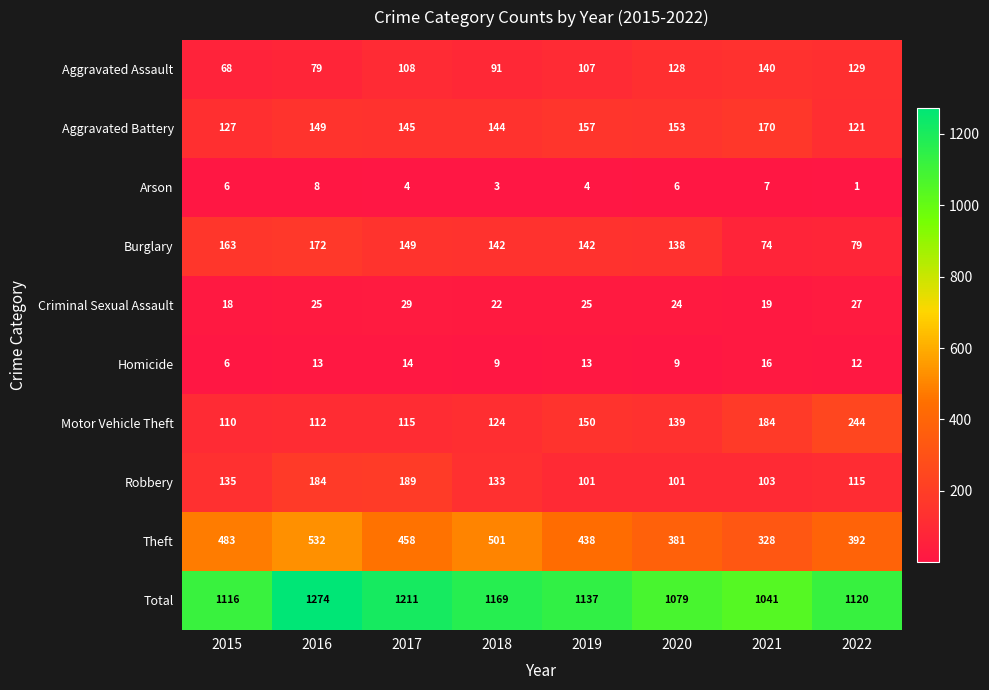

Which series has the widest spread of values?

Total